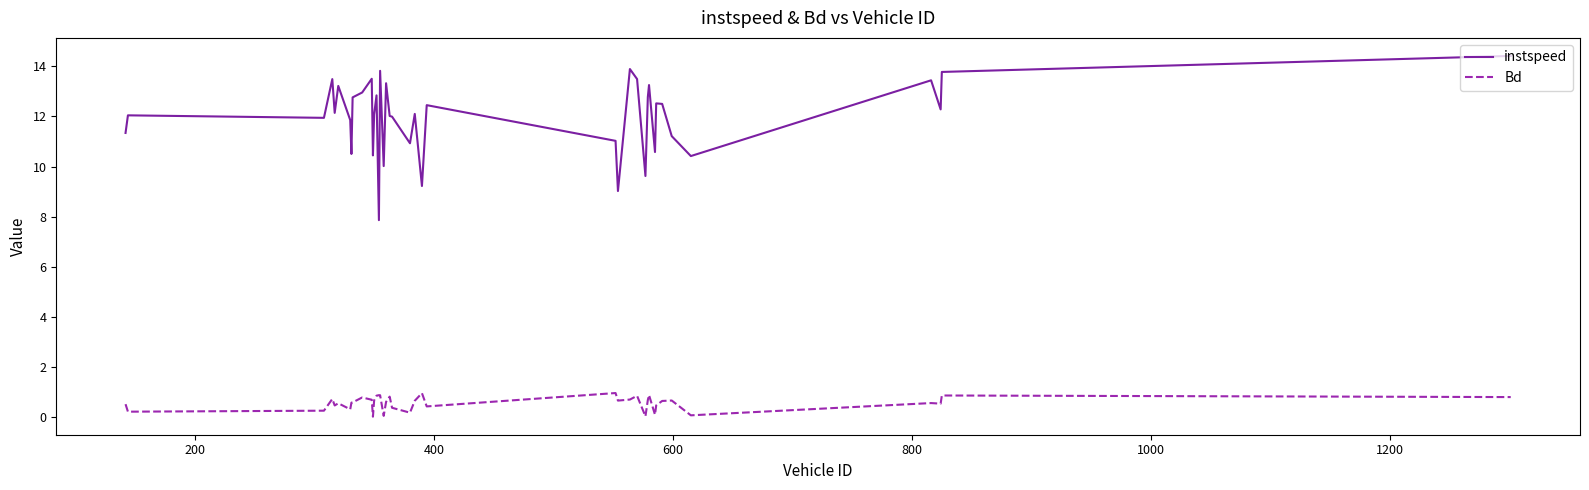

Which series has the largest total across all categories?

instspeed